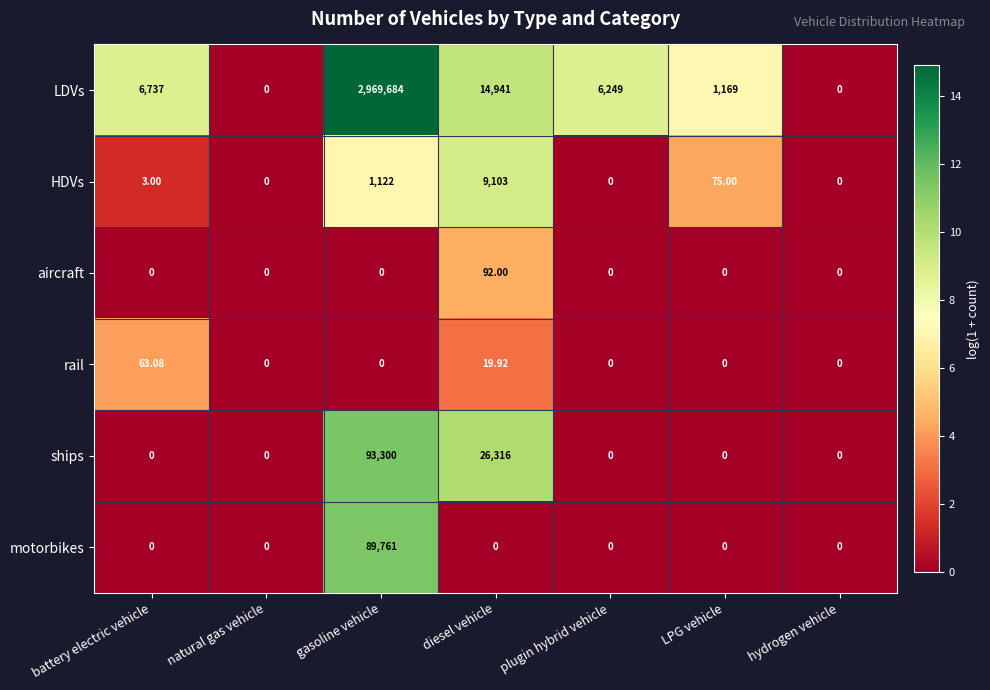

At diesel vehicle, list the series in order from largest to smallest.

ships, LDVs, HDVs, aircraft, rail, motorbikes